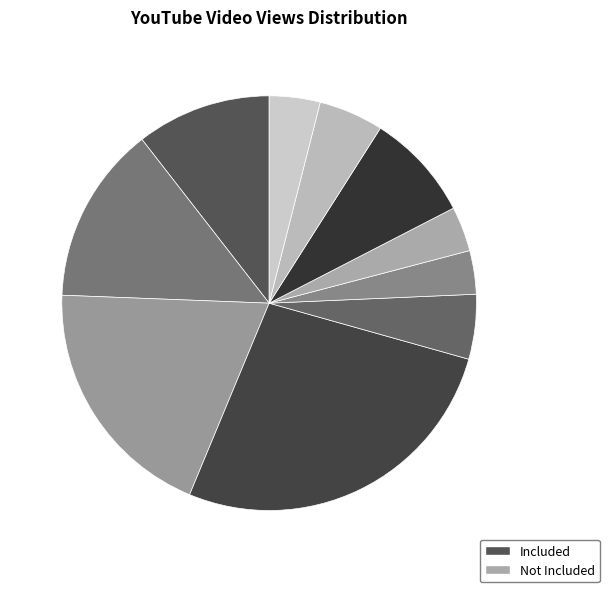

How many slices are in this pie chart?

10